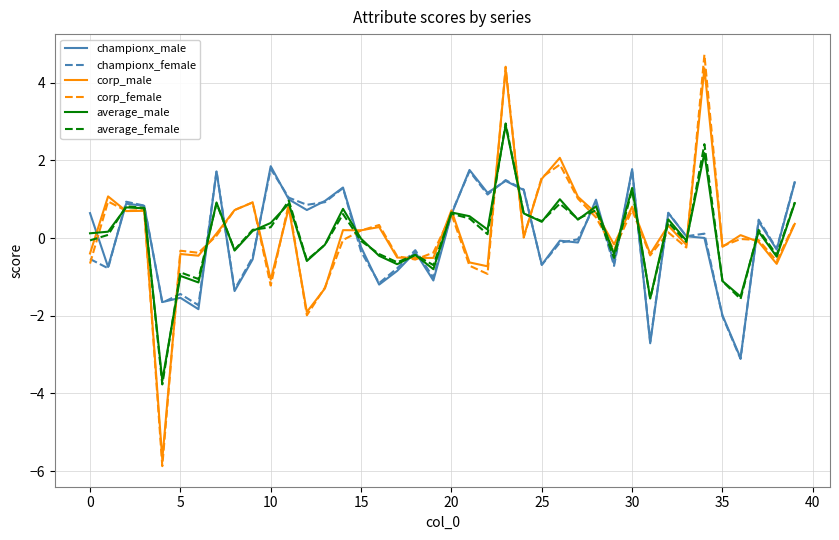

How many distinct data groups are displayed?

6